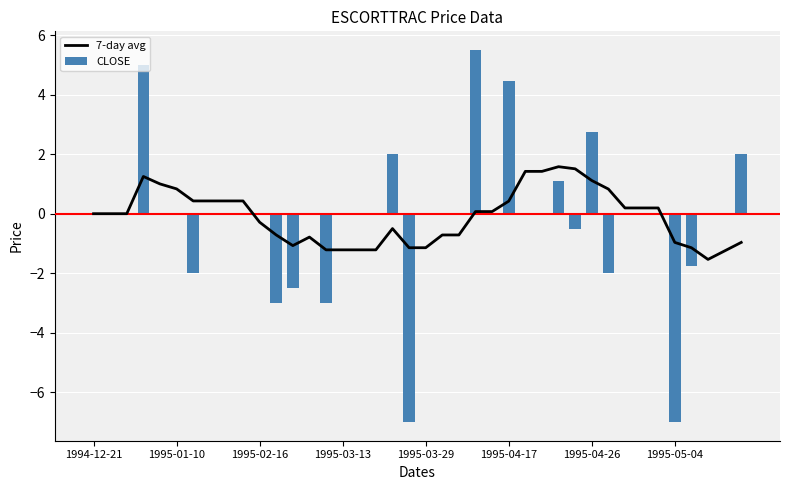

What are all the series names shown in the legend?

7-day avg, CLOSE